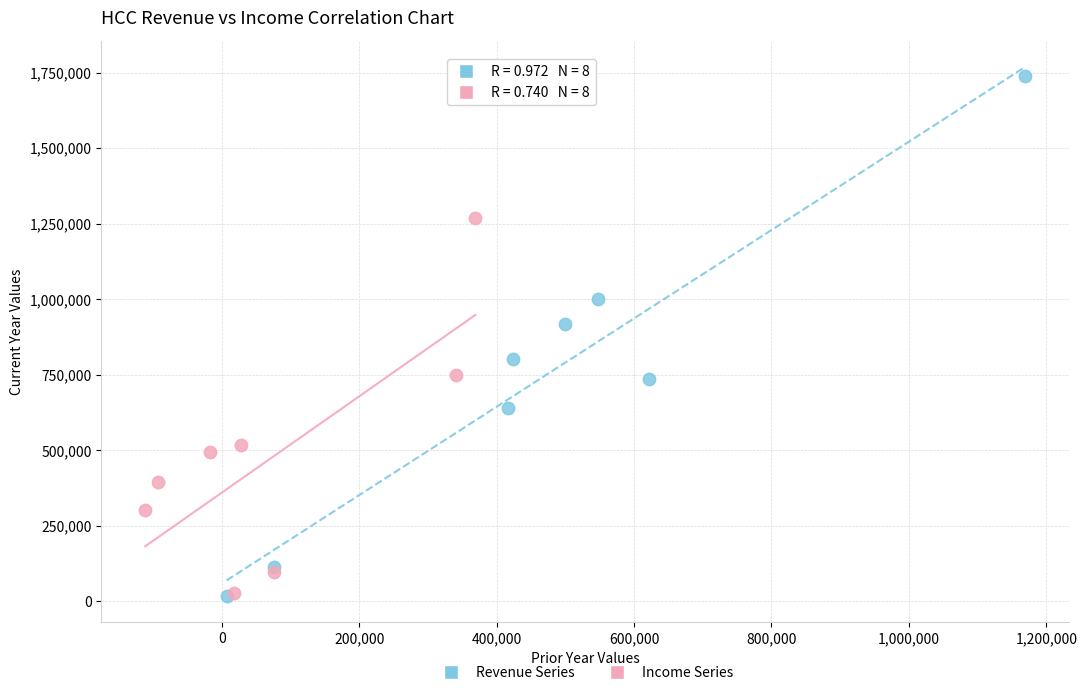

Which series contains the highest Y value?

Revenue Series